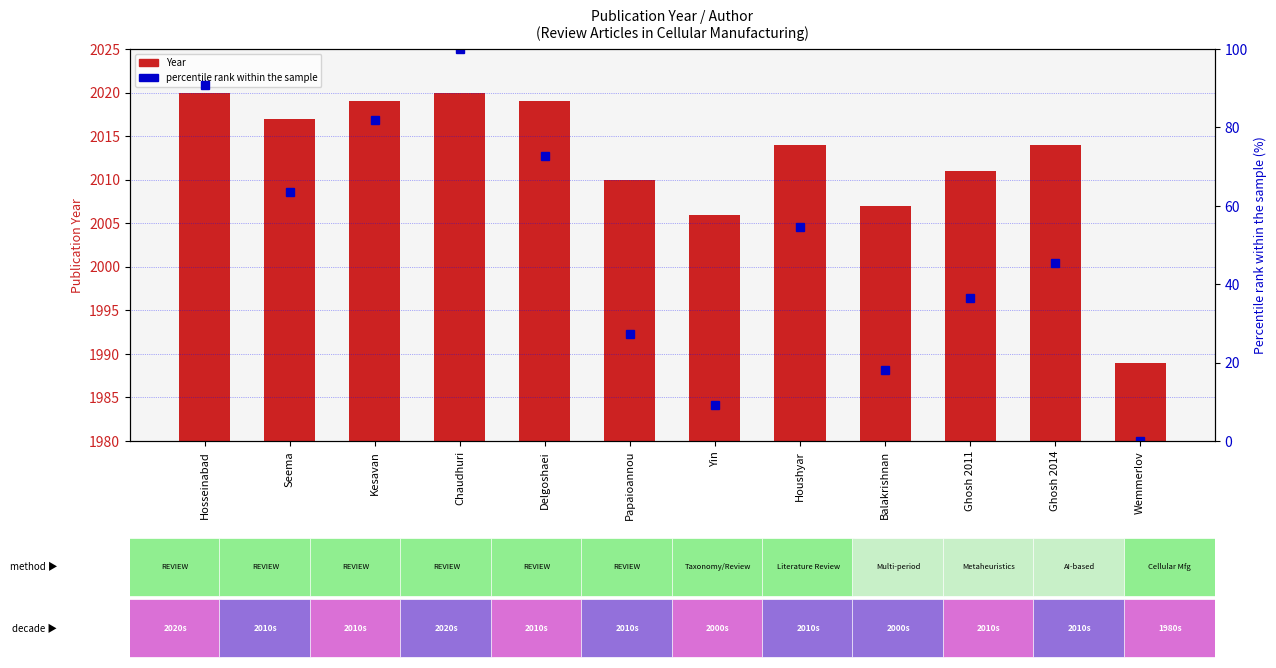

Which series has the largest total across all categories?

Year